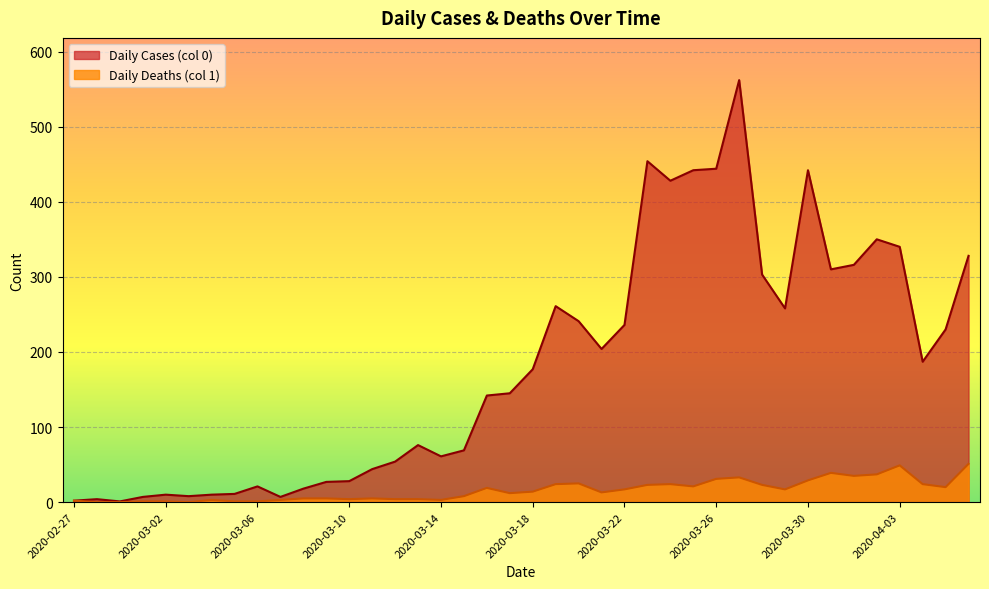

Which series changed the most between 2020-03-04 and 2020-04-06?

Daily Cases (col 0)